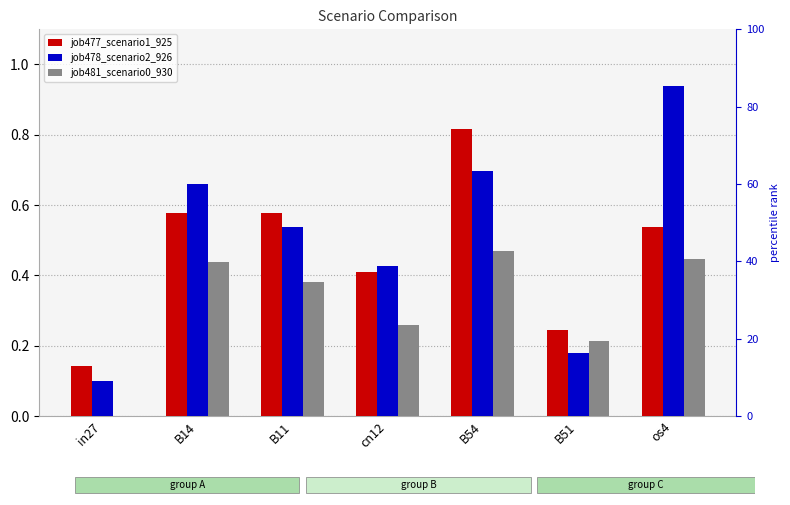

Reading left to right, transcribe all the data shown in this chart.

job477_scenario1_925: in27=0.1	B14=0.6	B11=0.6	cn12=0.4	B54=0.8	B51=0.2	os4=0.5
job478_scenario2_926: in27=0.1	B14=0.7	B11=0.5	cn12=0.4	B54=0.7	B51=0.2	os4=0.9
job481_scenario0_930: in27=0.0	B14=0.4	B11=0.4	cn12=0.3	B54=0.5	B51=0.2	os4=0.4